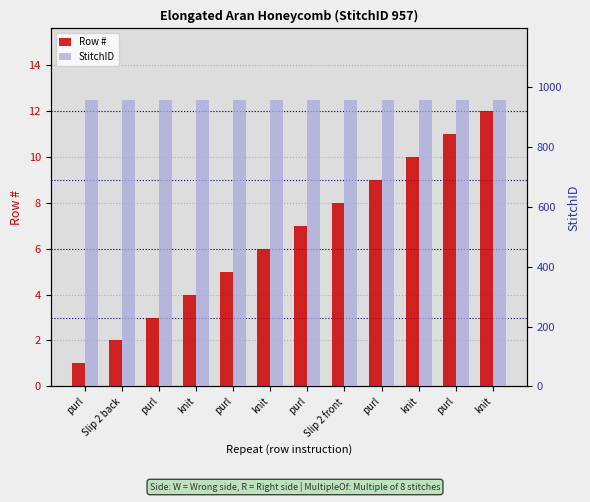

List the labels in order of StitchID value, largest first.

purl, Slip 2 back, purl, knit, purl, knit, purl, Slip 2 front, purl, knit, purl, knit